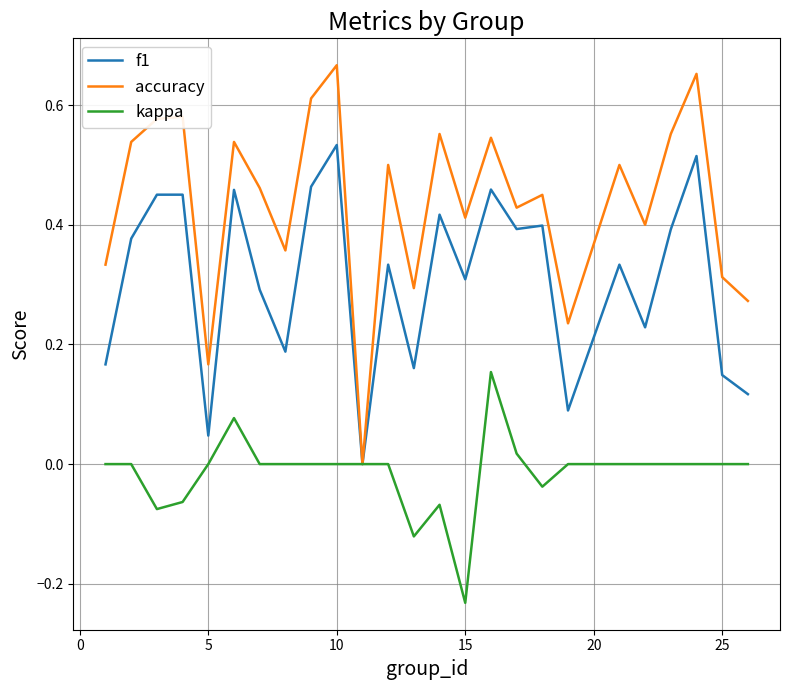

List the series in order of their peak value, lowest first.

kappa, f1, accuracy